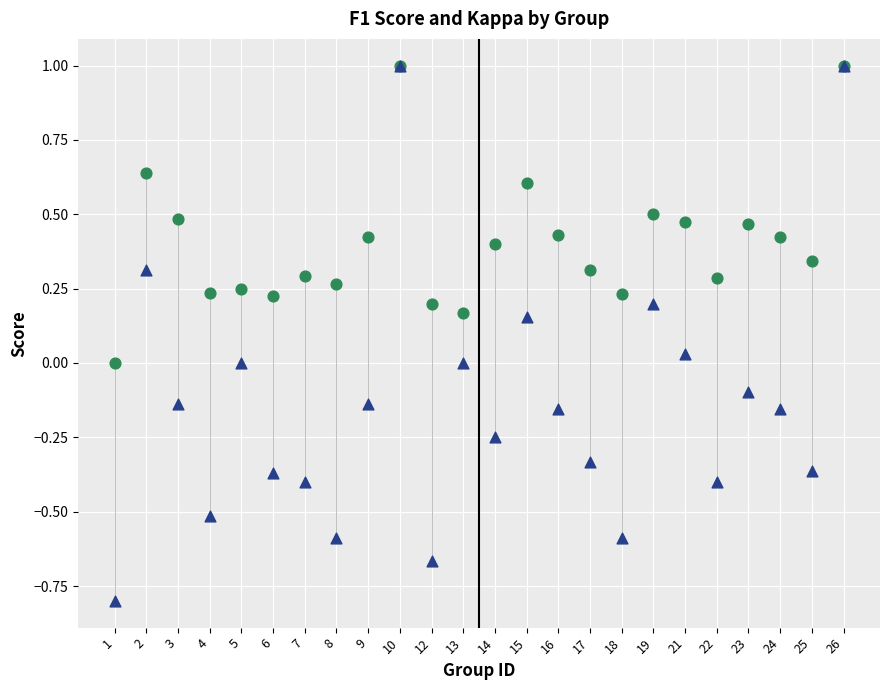

What are all the series names shown in the legend?

F1 Score, Kappa Score